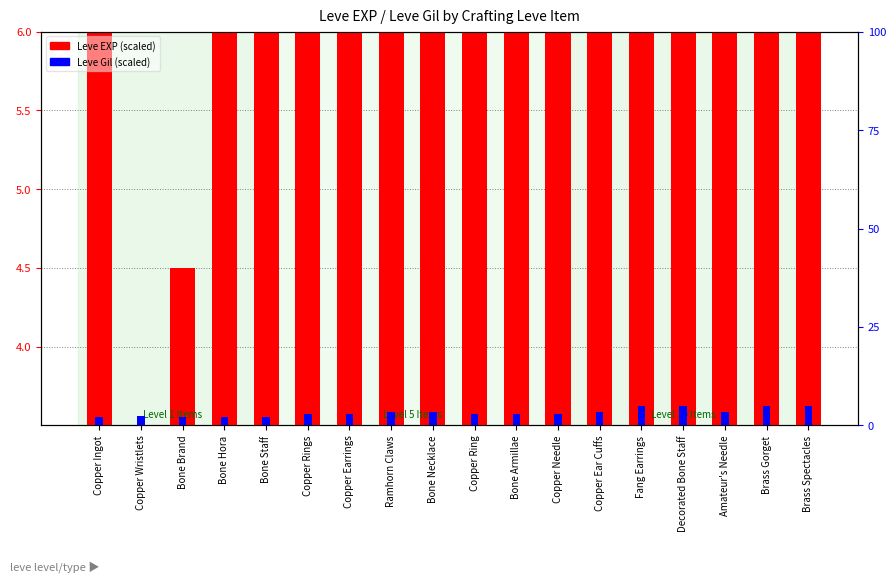

Rank the series at Copper Ear Cuffs from lowest to highest value.

Leve Gil, Leve EXP